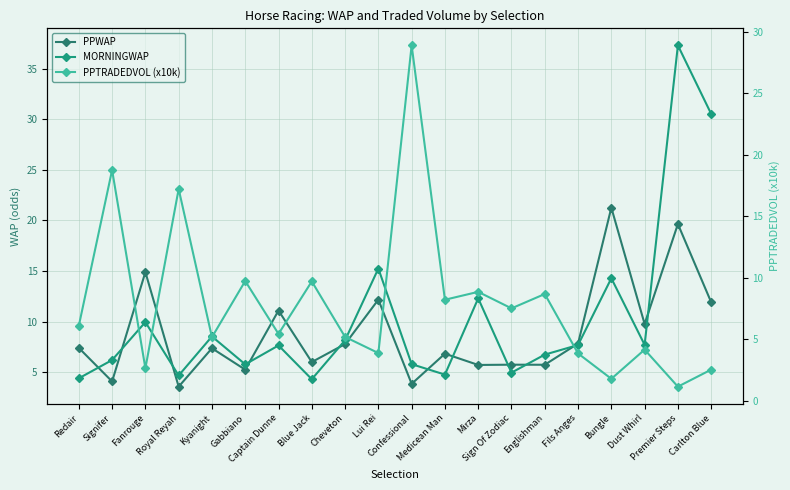

How many interior local peaks does the PPTRADEDVOL (x10k) series have?

8